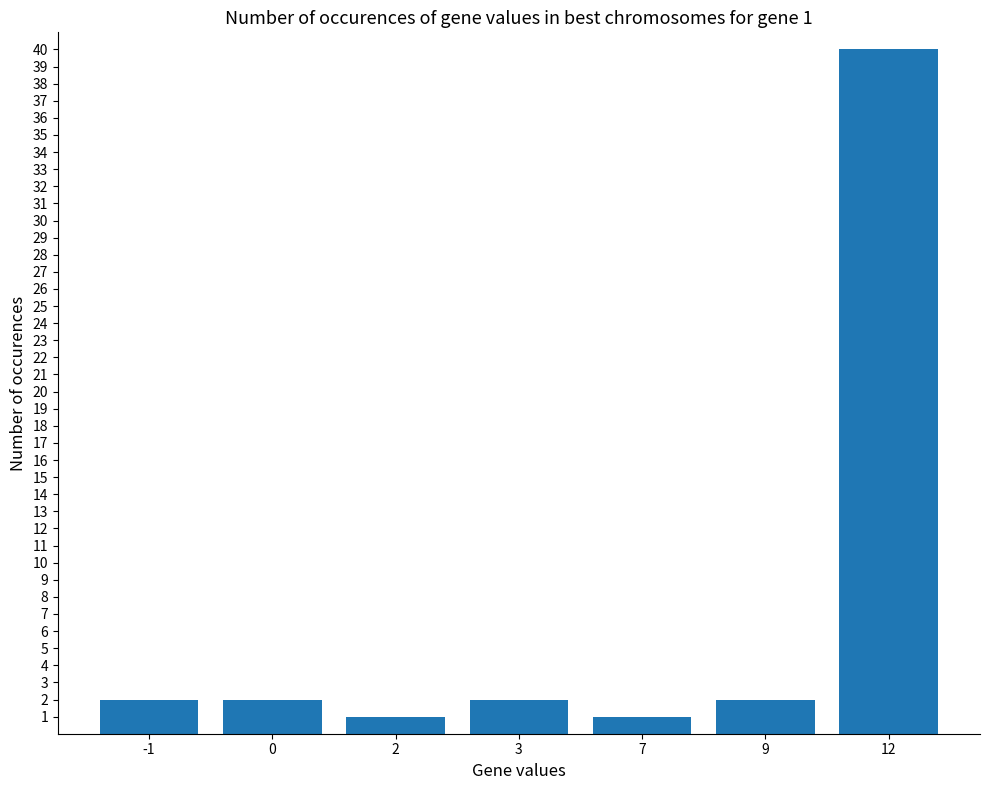

What is the ratio of the value at -1 to the value at 3?

1.0